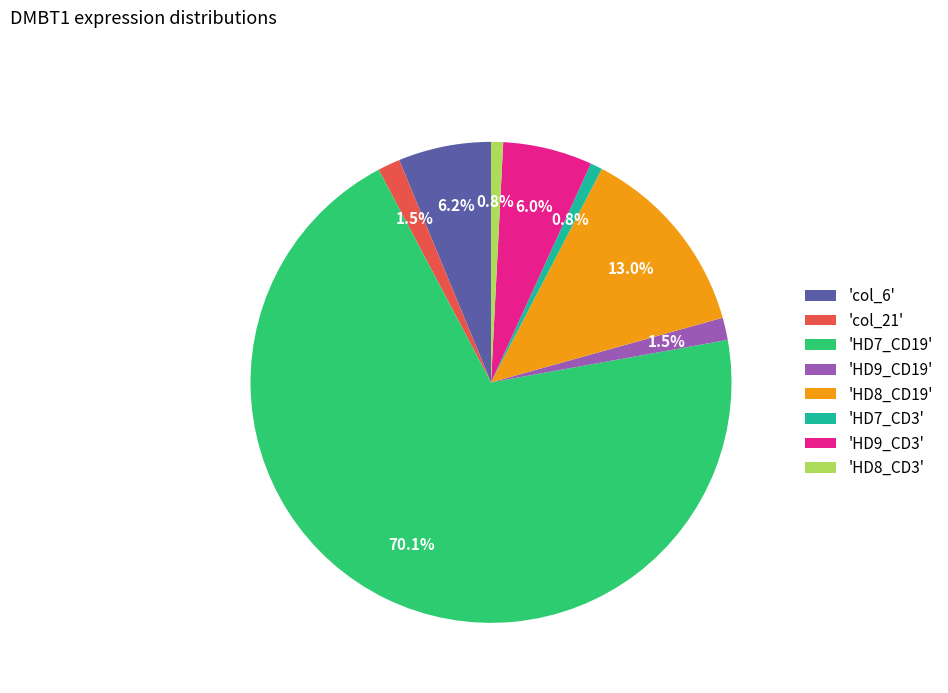

Combined, do 'HD9_CD3' and 'HD8_CD19' account for over 50%?

No